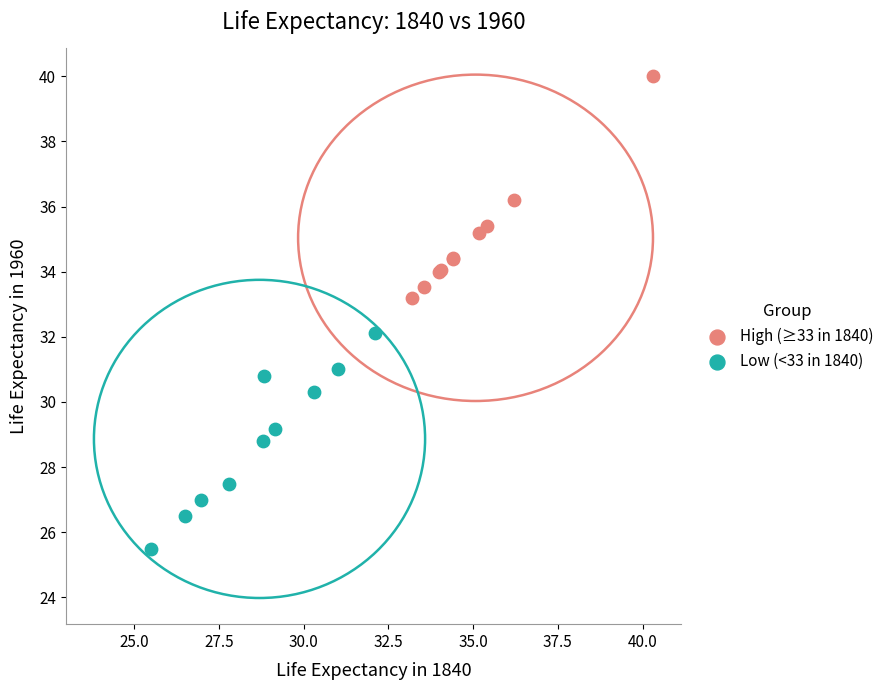

Which series contains the lowest Y value?

Low (<33 in 1840)